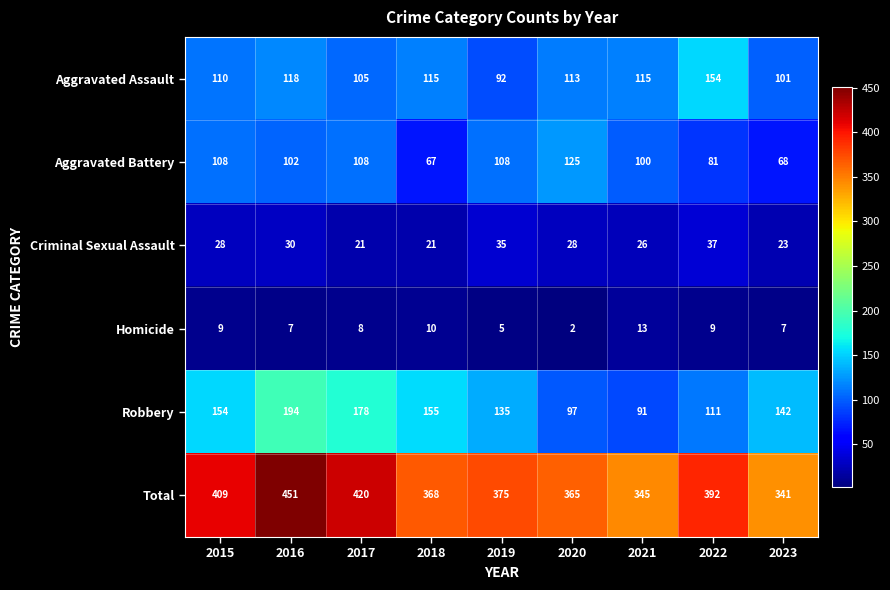

What value does the Criminal Sexual Assault series have at 2021, to the nearest 5?

25